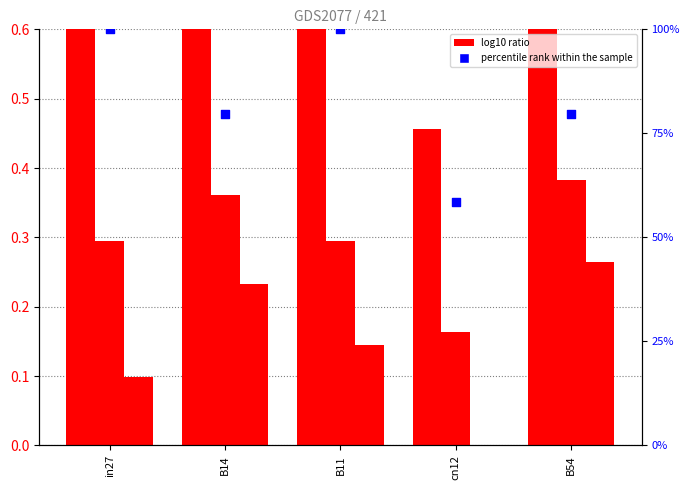

At how many categories does at least one series exceed 92?

2